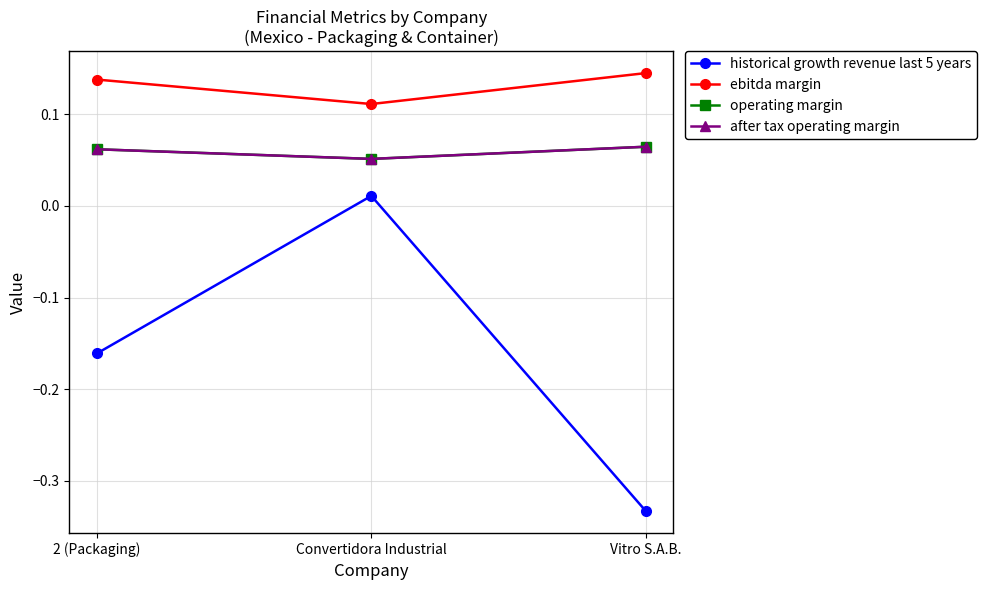

What is the minimum value for after tax operating margin?

0.1